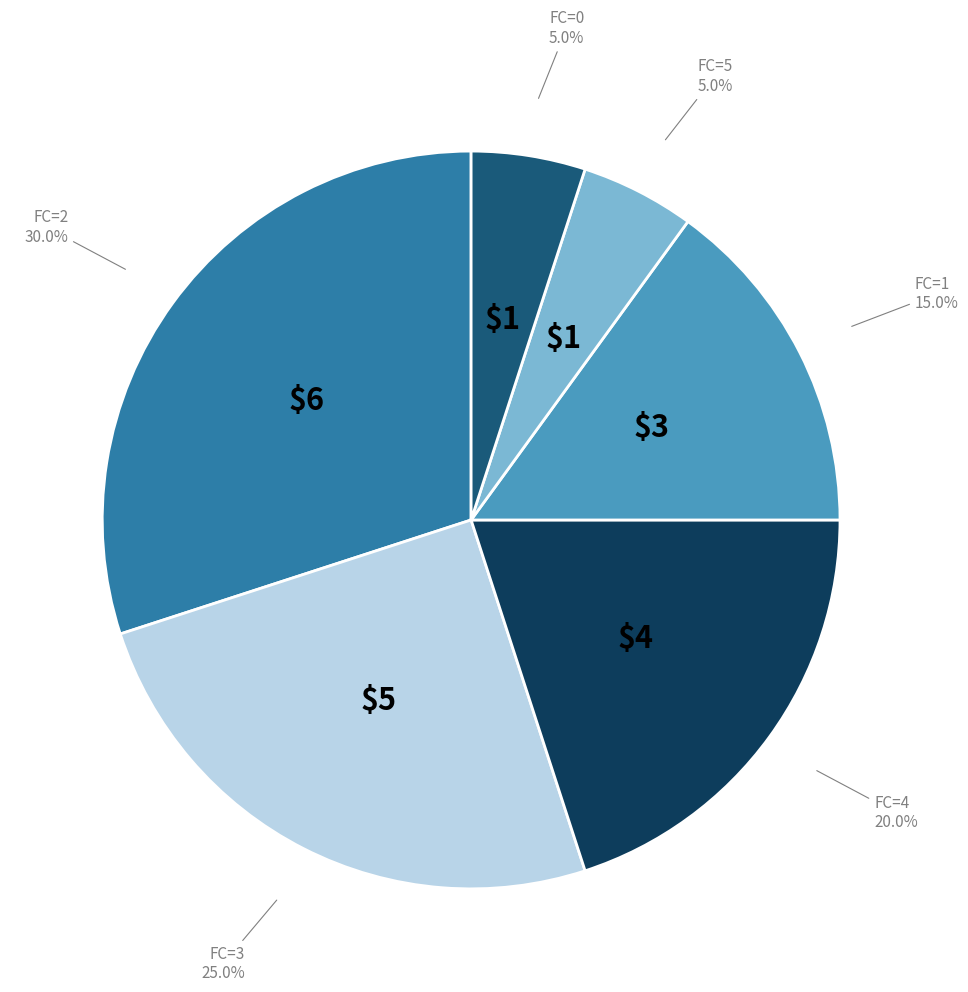

Which has a higher value, FC=4 or FC=5?

FC=4